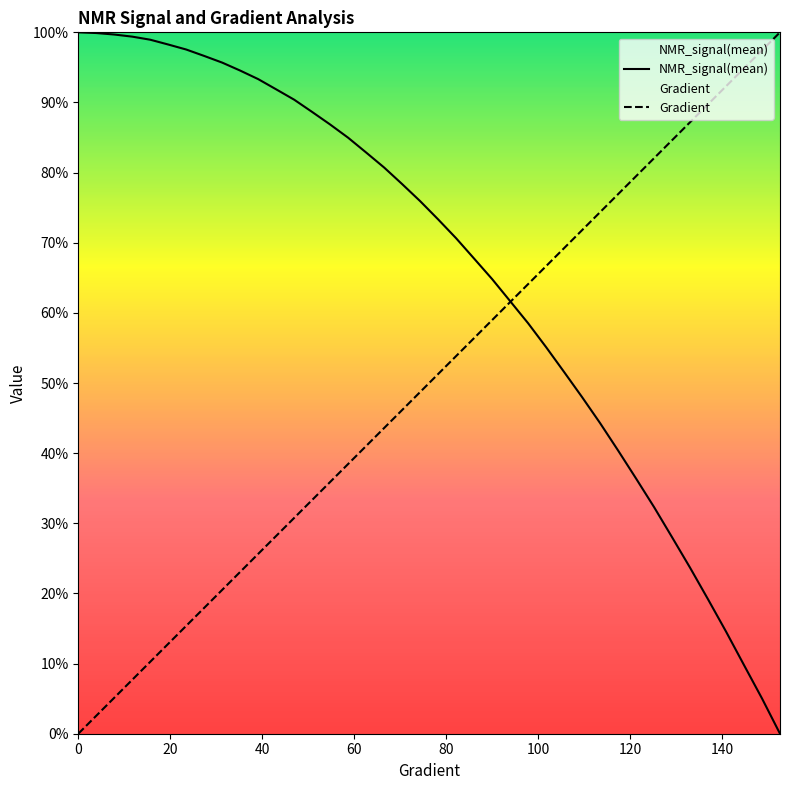

Does the chart display data point markers on the line(s)?

No